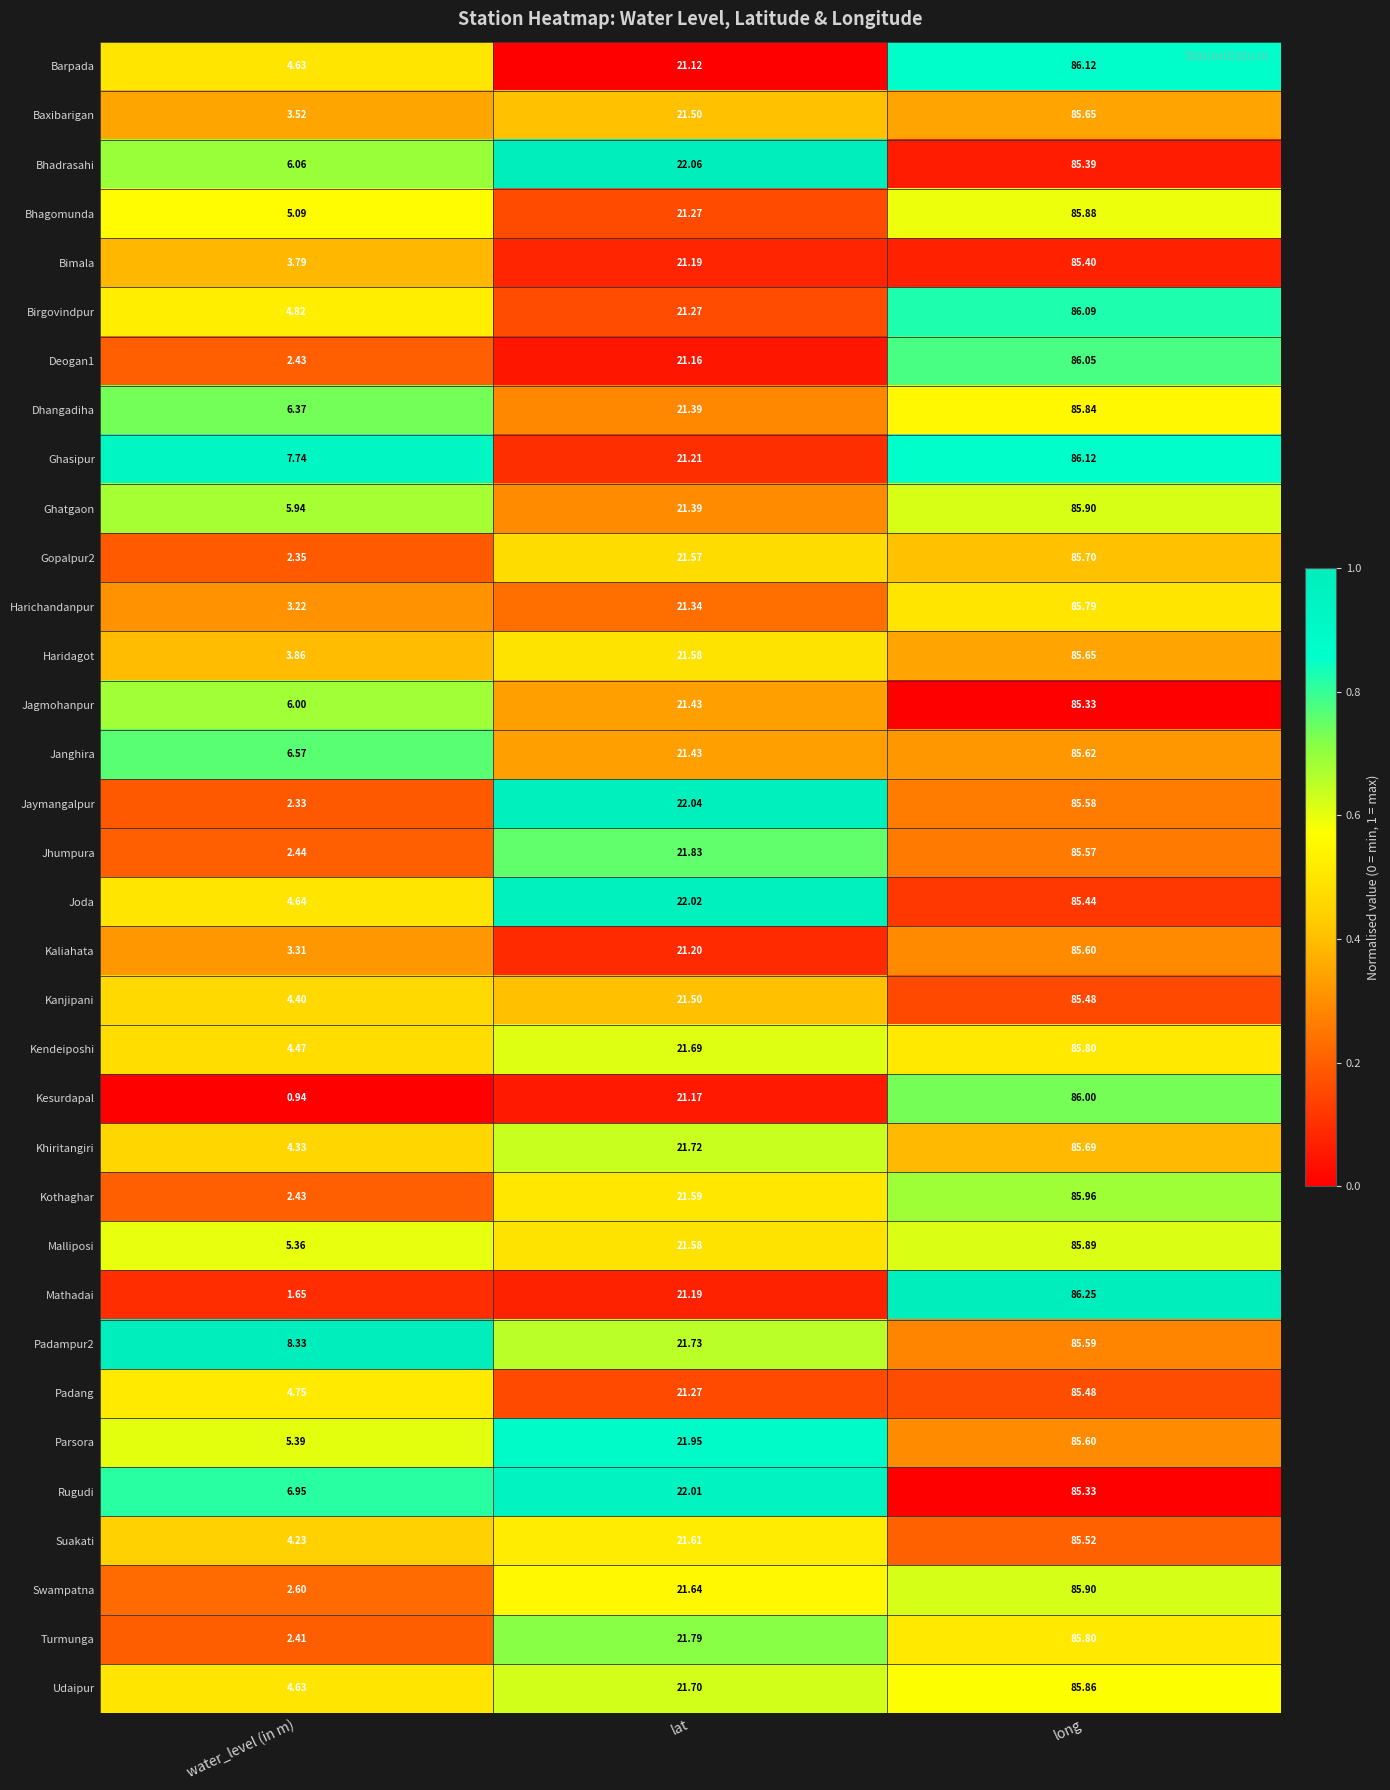

At which category is the sum across all series the highest?

long